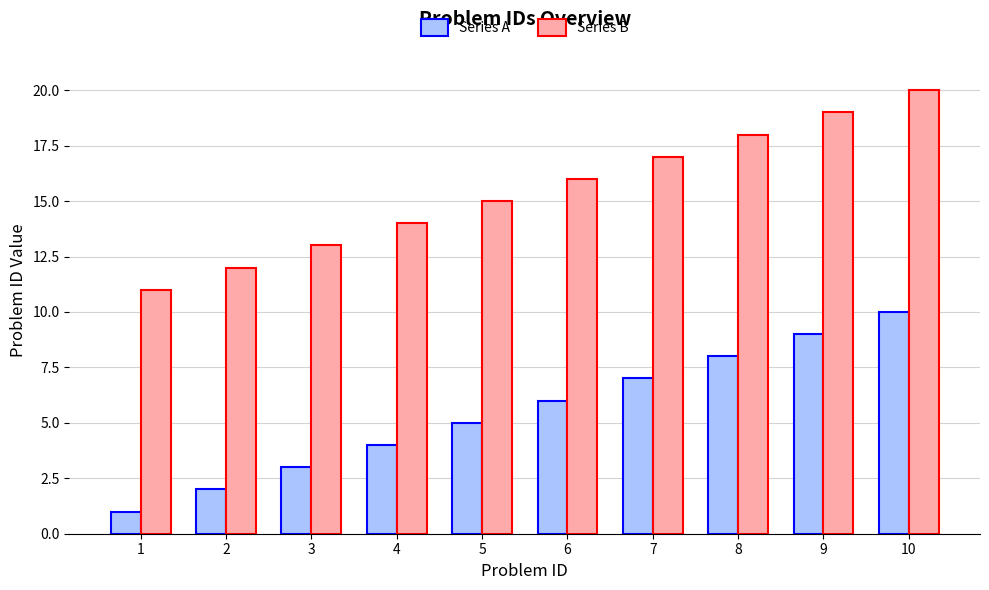

What is the sum of all Series B values?

155